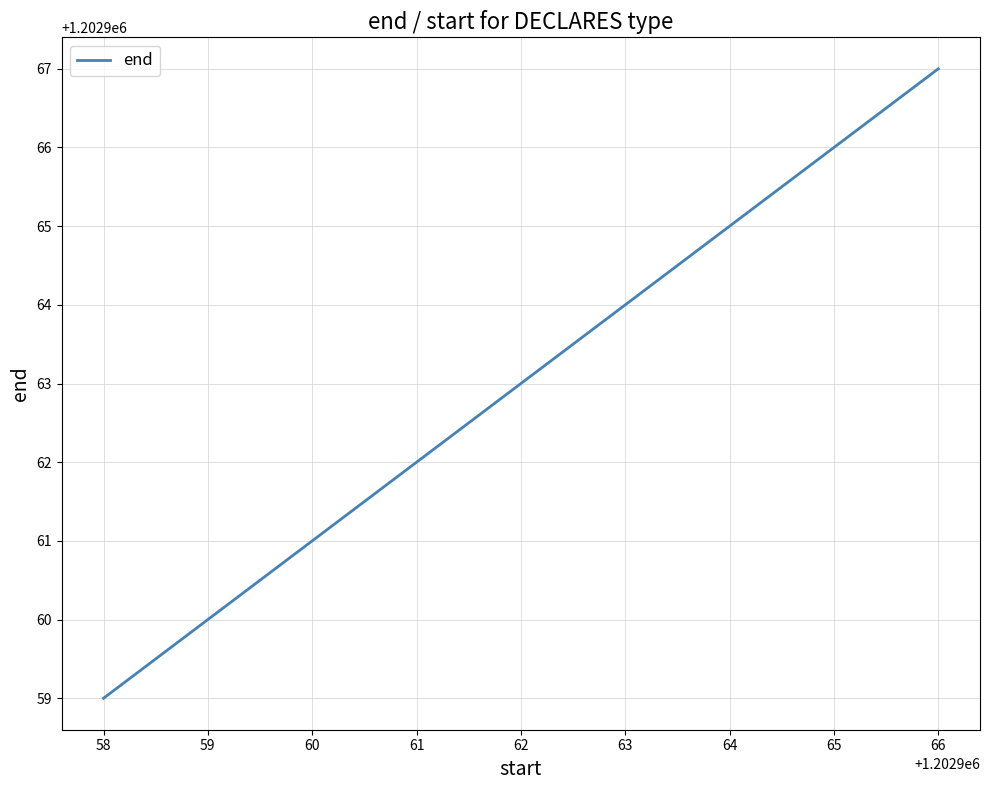

Is it true that the value at 66 is 383282?

False